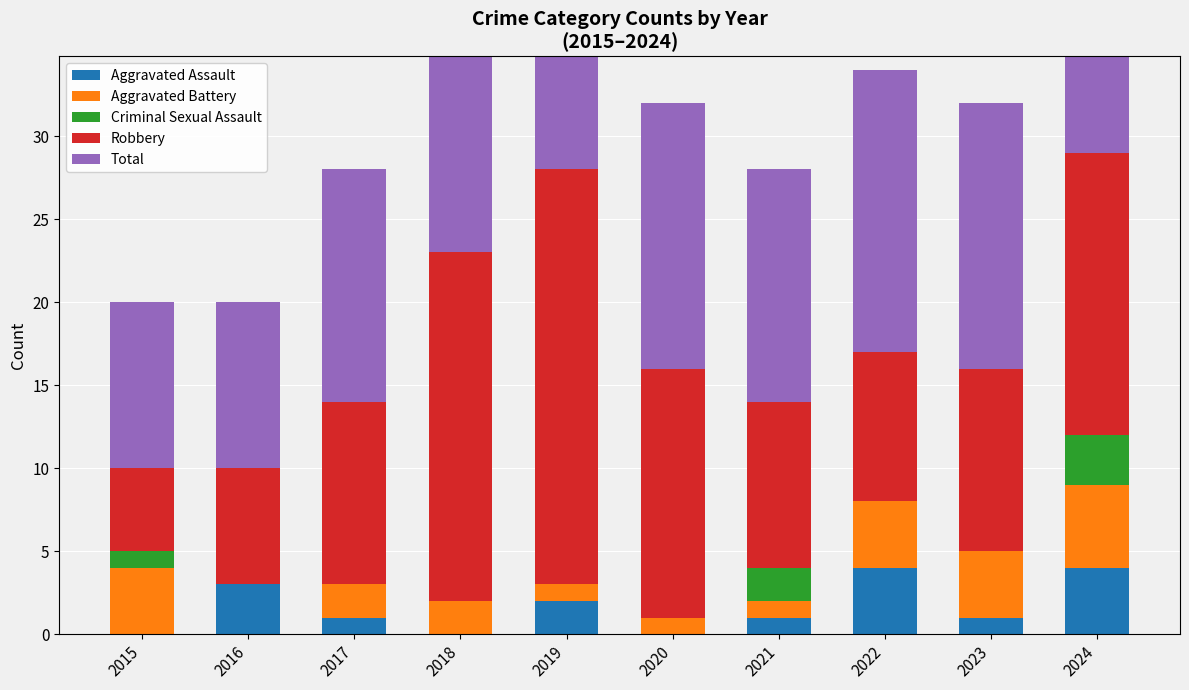

Where does the Total series first go above 16?

2018